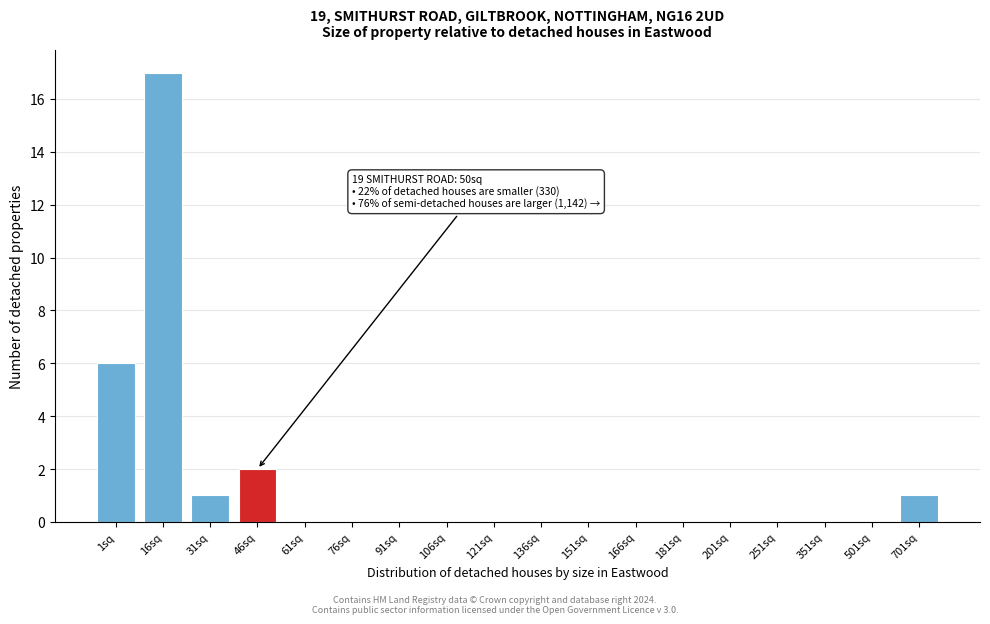

Reading left to right, what are all the values shown in this chart?

1sq=6	16sq=17	31sq=1	46sq=2	61sq=0	76sq=0	91sq=0	106sq=0	121sq=0	136sq=0	151sq=0	166sq=0	181sq=0	201sq=0	251sq=0	351sq=0	501sq=0	701sq=1